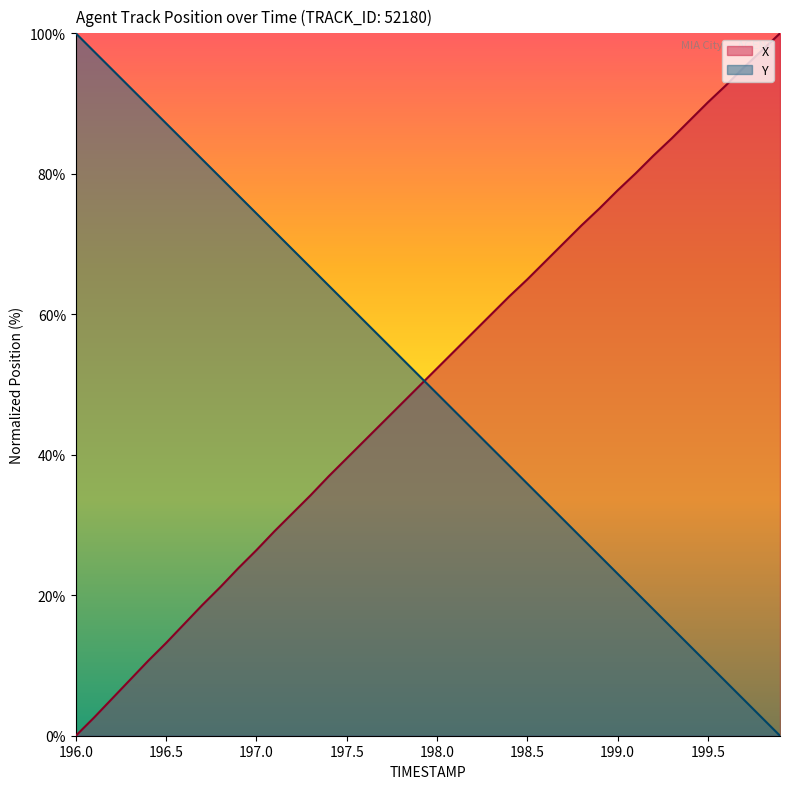

Reading left to right, list all the values displayed in this chart.

X: 0.0	2.6	5.3	8.0	10.6	13.2	15.9	18.6	21.2	23.9	26.4	29.1	31.7	34.2	36.9	39.5	42.0	44.6	47.2	49.7	52.3	54.9	57.4	60.0	62.5	65.0	67.5	70.1	72.6	75.1	77.6	80.1	82.6	85.0	87.6	90.2	92.6	95.1	97.6	100.0
Y: 100.0	97.4	94.9	92.3	89.7	87.2	84.6	82.1	79.5	76.9	74.4	71.8	69.2	66.7	64.1	61.5	59.0	56.4	53.8	51.3	48.7	46.2	43.6	41.0	38.5	35.9	33.3	30.8	28.2	25.6	23.1	20.5	17.9	15.4	12.8	10.3	7.7	5.1	2.6	0.0